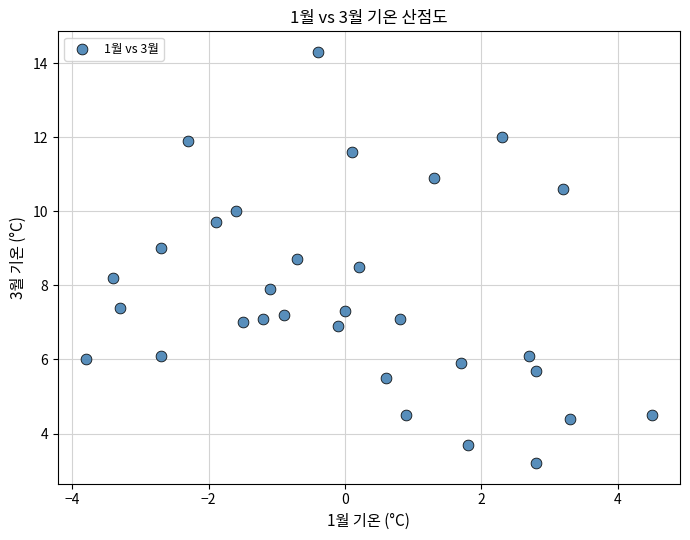

What is the range of Y values (max minus min)?

11.1